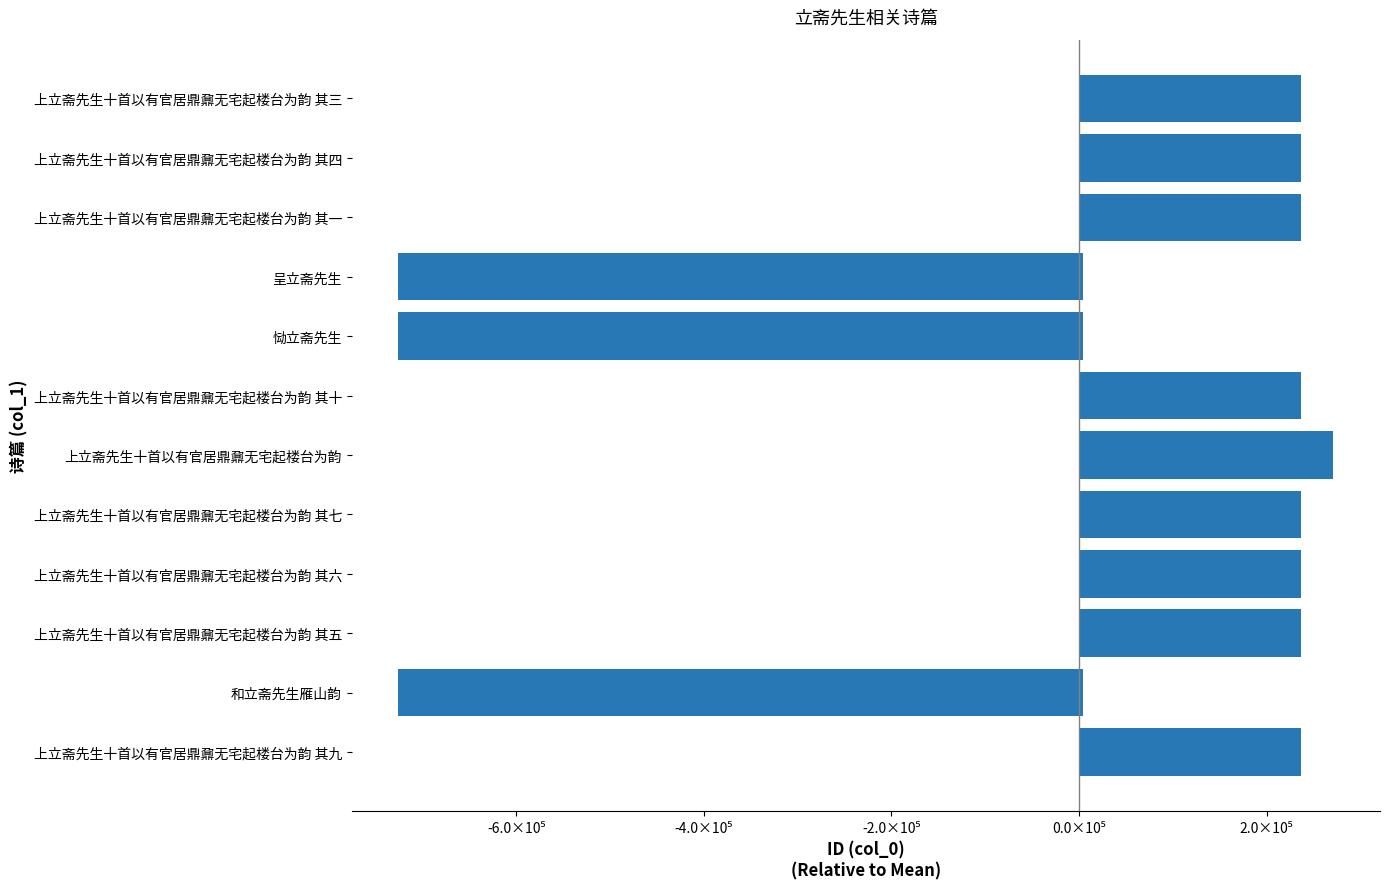

What is the minimum value shown in the chart?

-725630.1